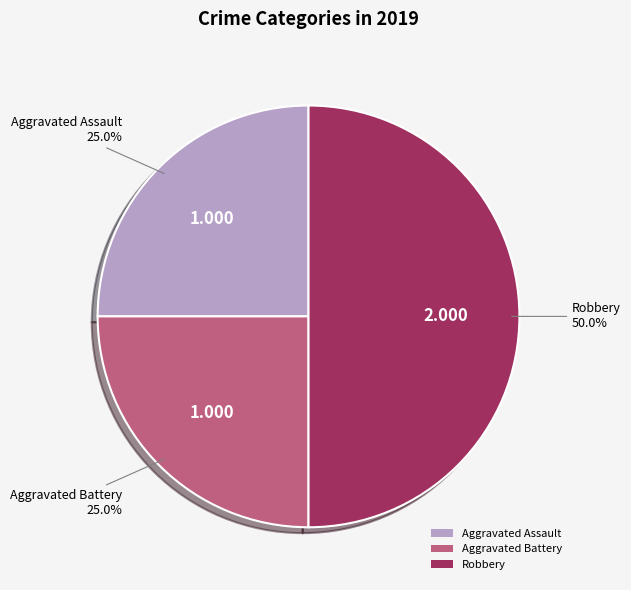

How many segments does this pie chart have?

3